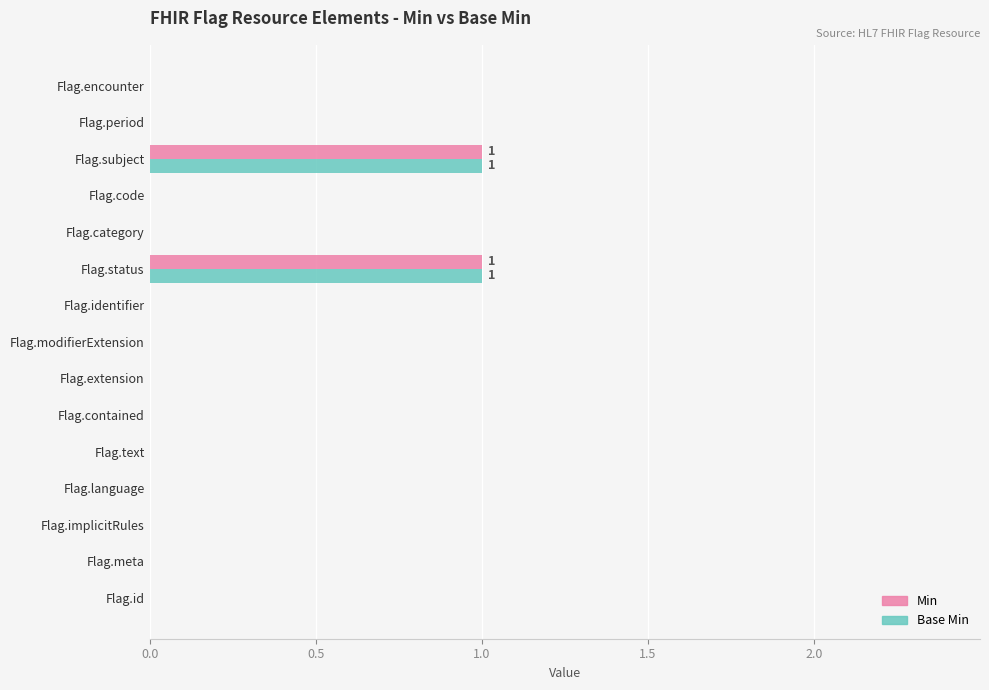

The value of Base Min at Flag.period is 0. True or false?

True